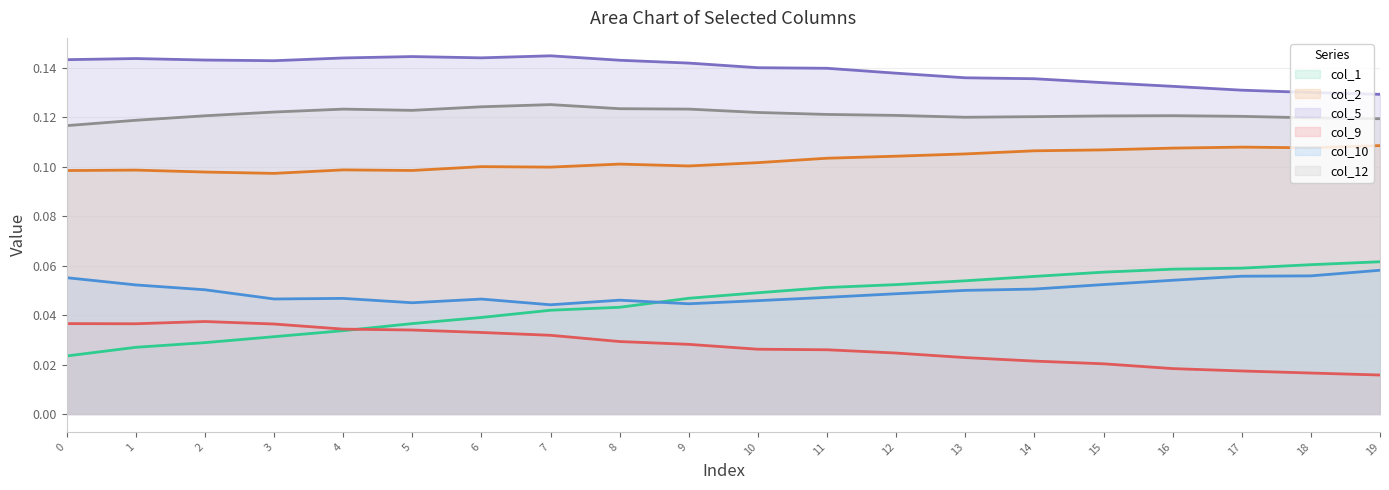

The value of col_10 at 15 is 0.0. True or false?

False